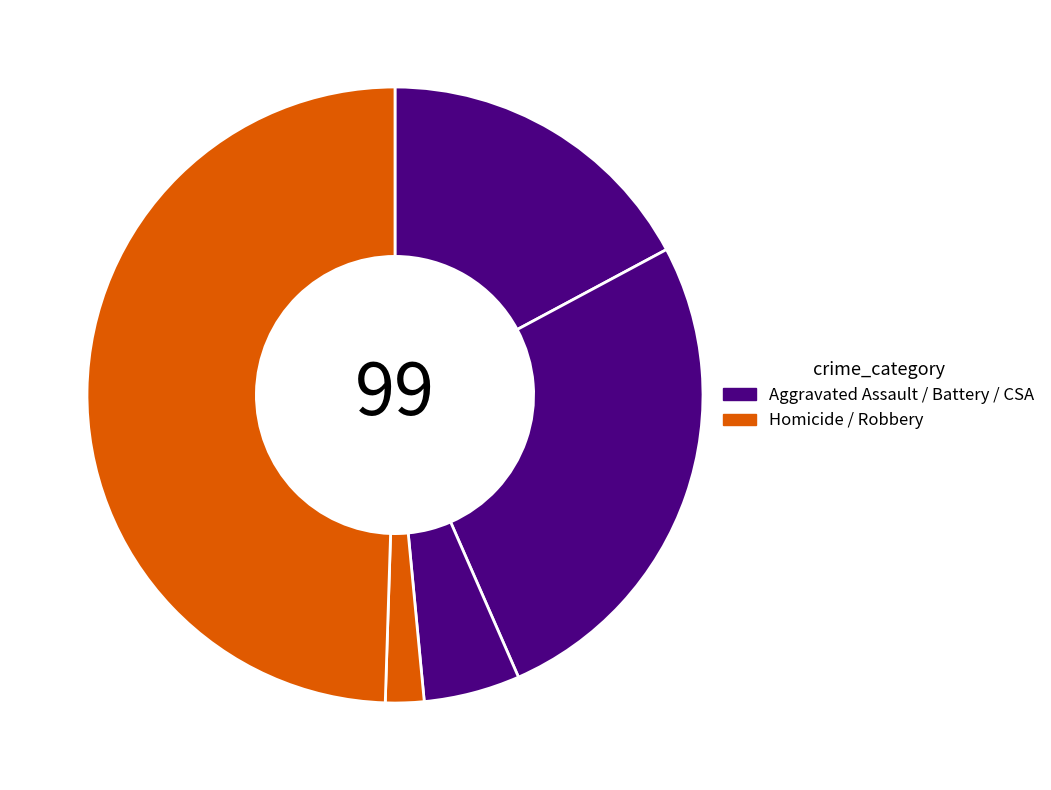

Count the number of slices in the pie.

5